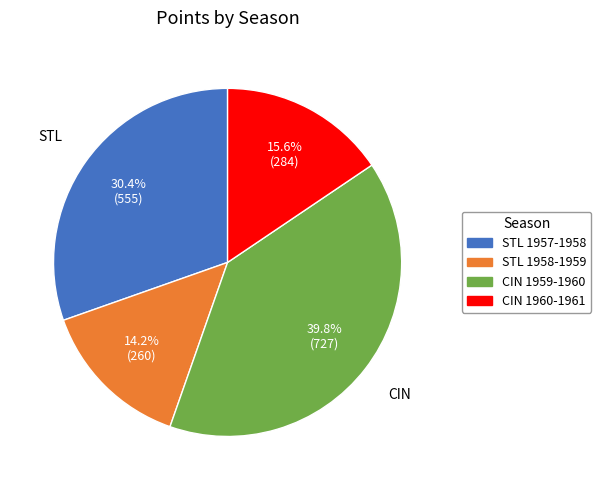

To the nearest percent, what percentage of the pie is CIN 1960-1961?

16%